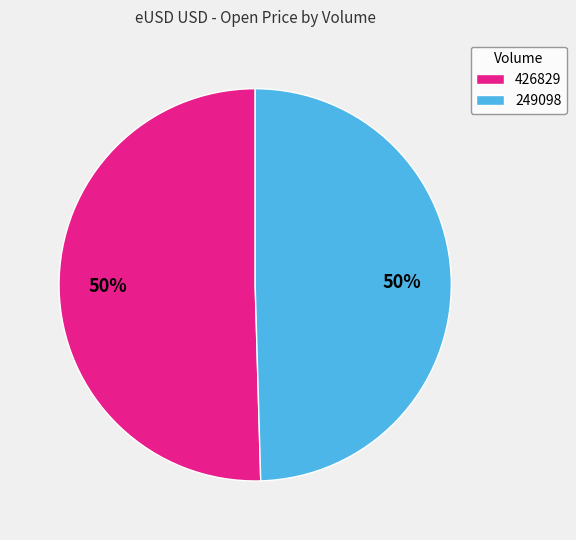

Which category has the biggest portion of the pie?

426829